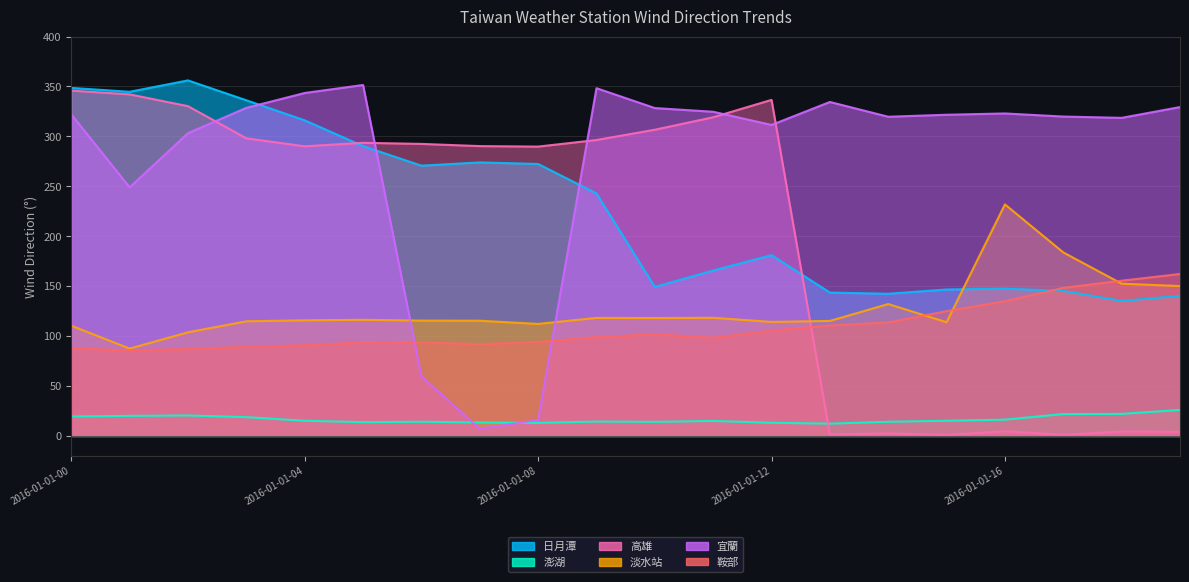

What are all the series names shown in the legend?

日月潭, 澎湖, 高雄, 淡水站, 宜蘭, 鞍部